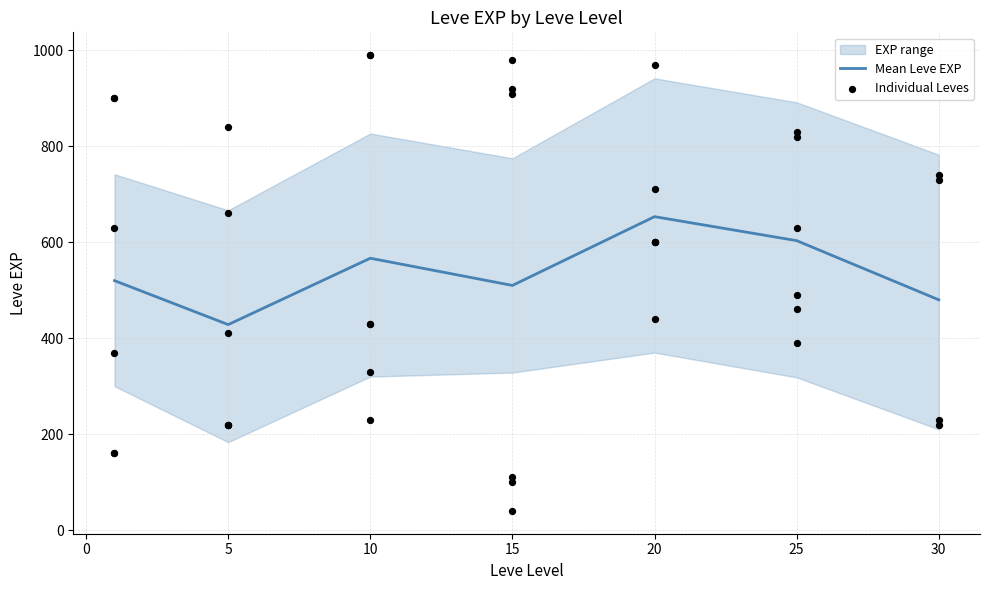

What is the lowest value of the Mean Leve EXP series?

428.3